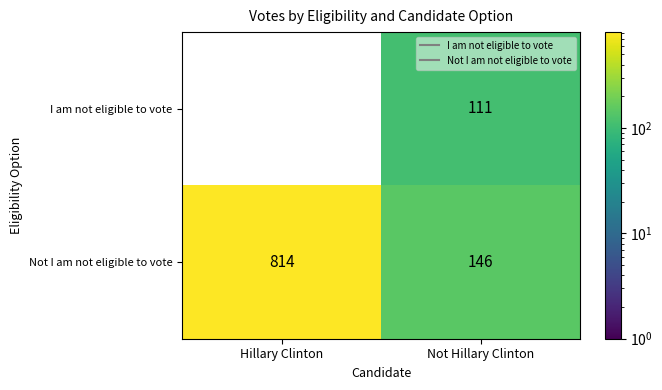

Reading right to left, extract all data points from this chart.

I am not eligible to vote: 111	0
Not I am not eligible to vote: 146	814